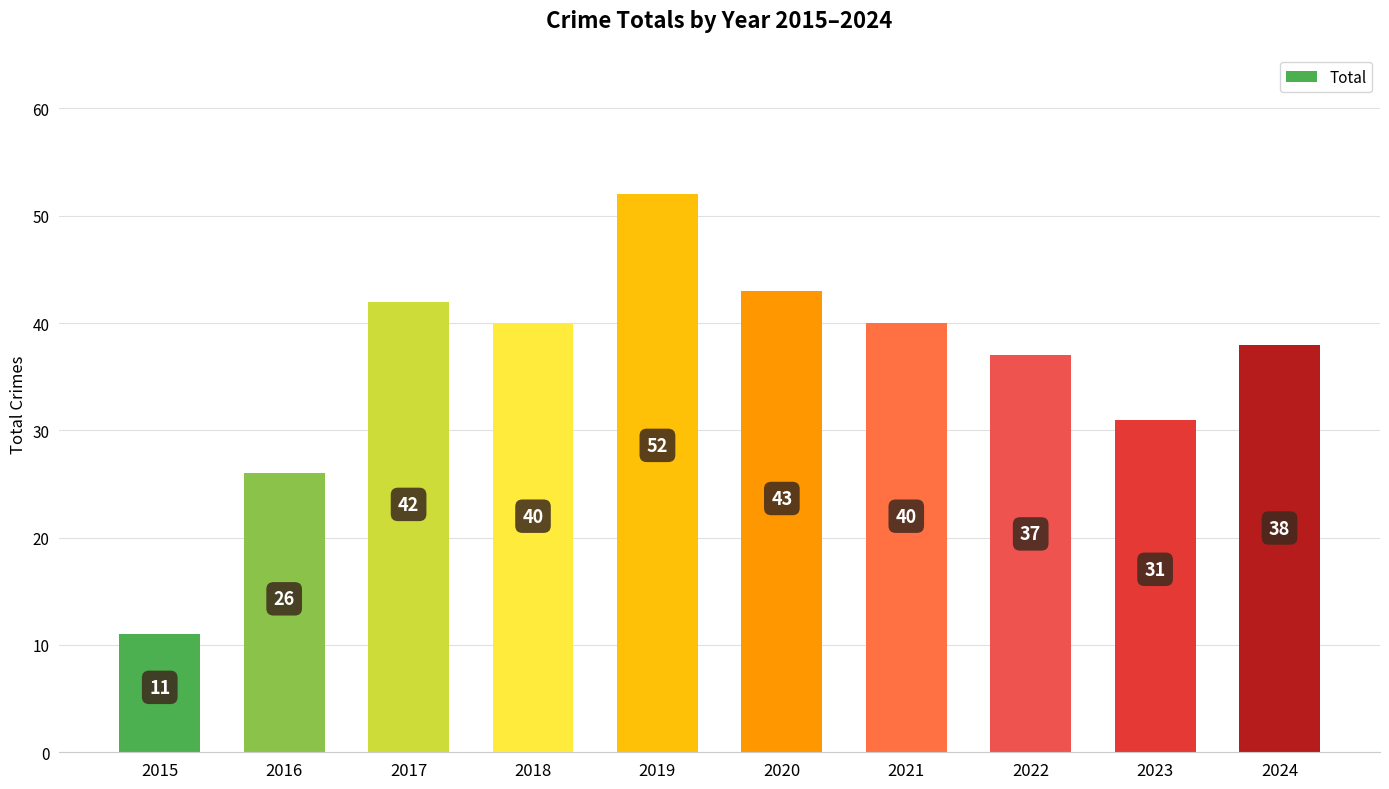

Reading left to right, what are all the values shown in this chart?

11	26	42	40	52	43	40	37	31	38